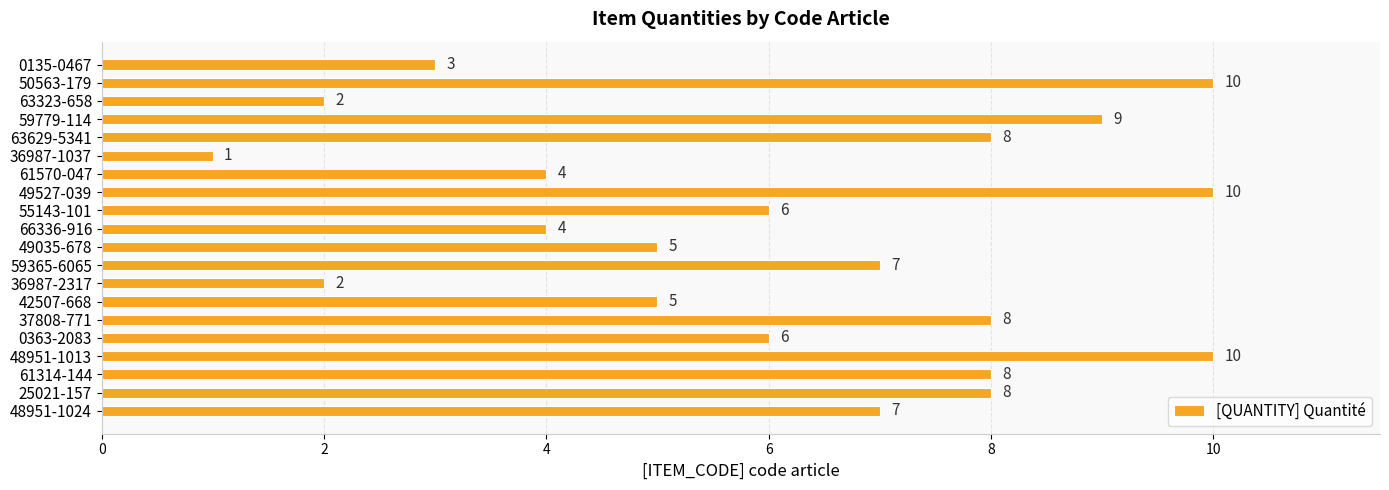

What is the change in value from 49035-678 to 36987-2317?

-3